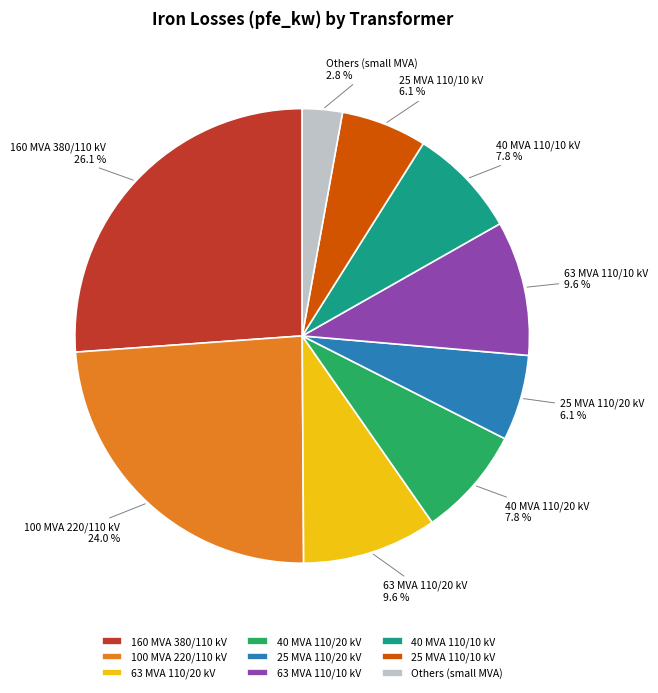

Combined, do 25 MVA 110/20 kV and 40 MVA 110/20 kV account for over 50%?

No